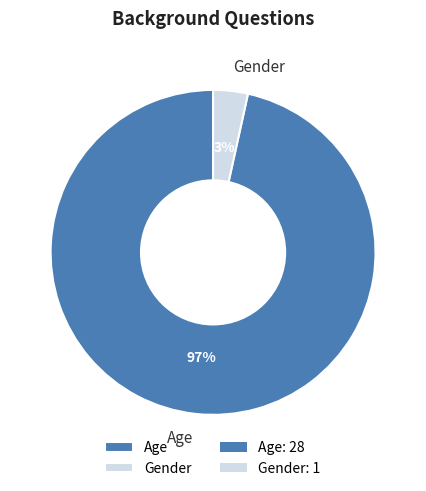

Which slice is the largest?

Age